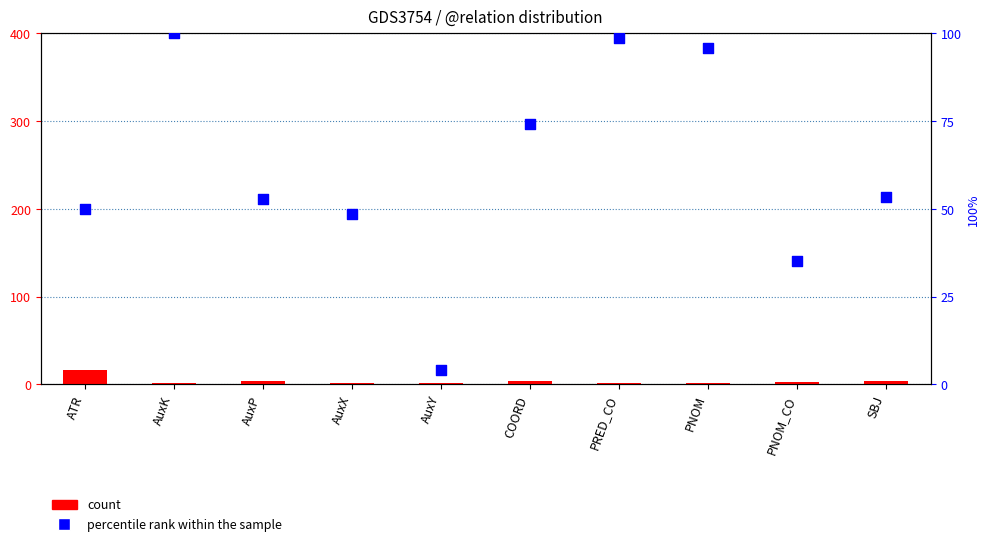

At how many categories does at least one series exceed 19?

9